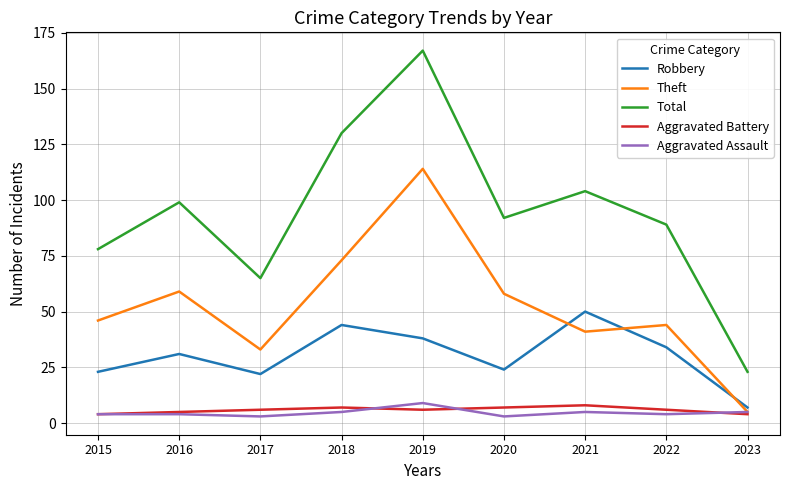

How many distinct data groups are displayed?

5